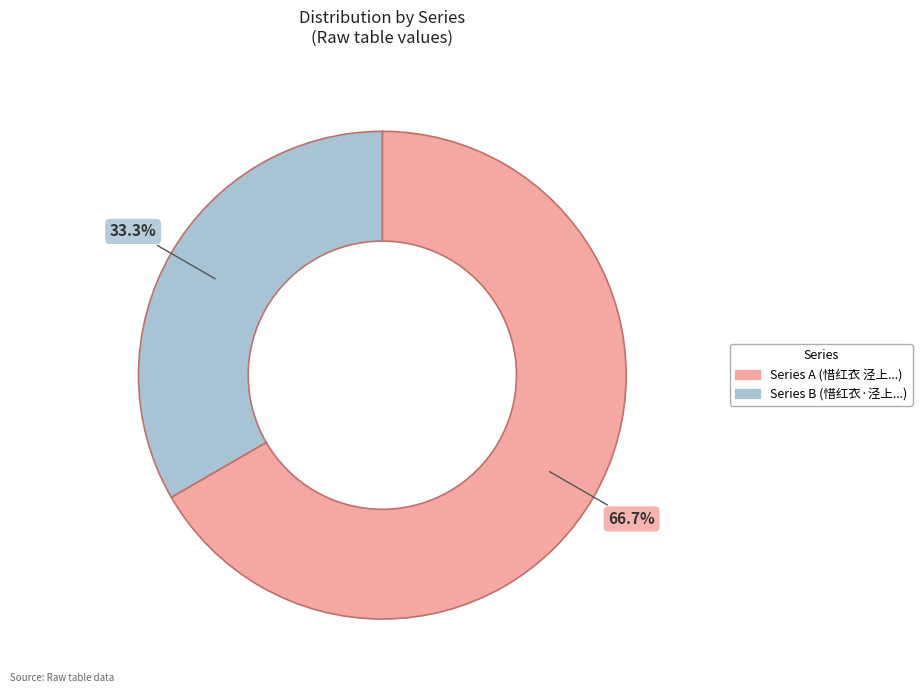

How many slices are in this pie chart?

2